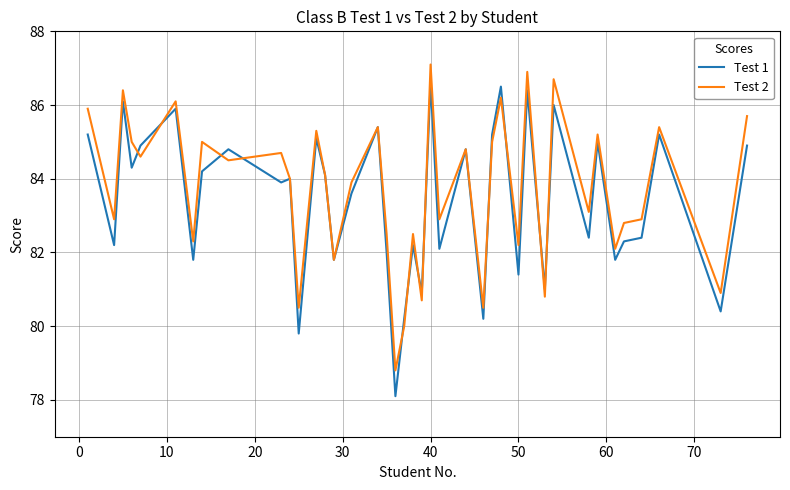

Reading left to right, transcribe all the data shown in this chart.

Test 1: 85.2	82.2	86.1	84.3	84.9	85.9	81.8	84.2	84.8	83.9	84.0	79.8	85.1	84.1	81.8	83.6	85.4	82.0	78.1	80.2	82.2	80.9	86.6	82.1	84.8	80.2	85.2	86.5	81.4	86.4	81.0	86.0	82.4	85.0	81.8	82.3	82.4	85.2	80.4	84.9
Test 2: 85.9	82.9	86.4	85.0	84.6	86.1	82.3	85.0	84.5	84.7	84.0	80.5	85.3	84.1	81.8	83.9	85.4	82.5	78.8	80.0	82.5	80.7	87.1	82.9	84.8	80.5	85.0	86.2	82.2	86.9	80.8	86.7	83.1	85.2	82.1	82.8	82.9	85.4	80.9	85.7